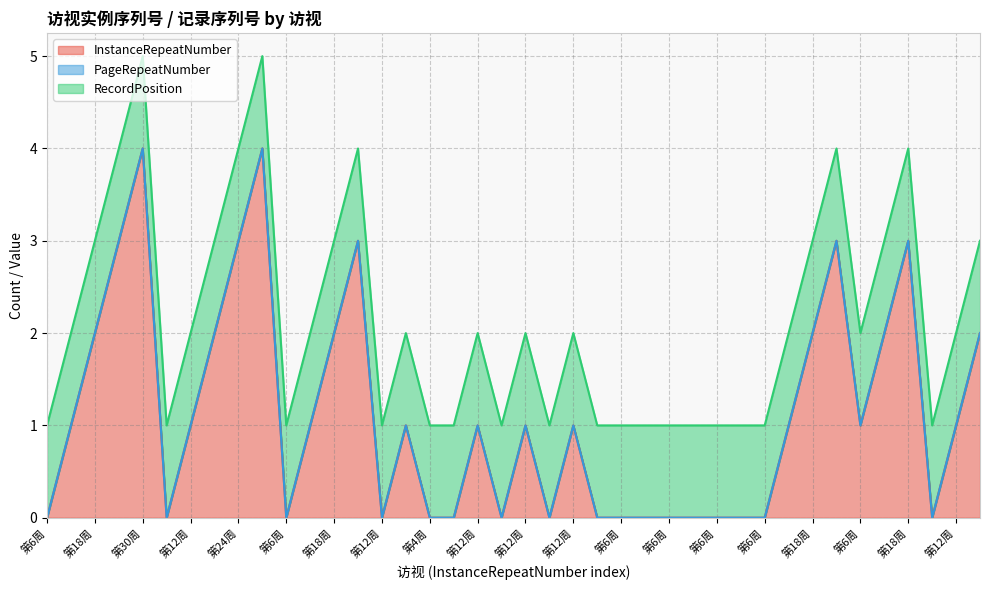

True or false: InstanceRepeatNumber and PageRepeatNumber cross at least once.

False